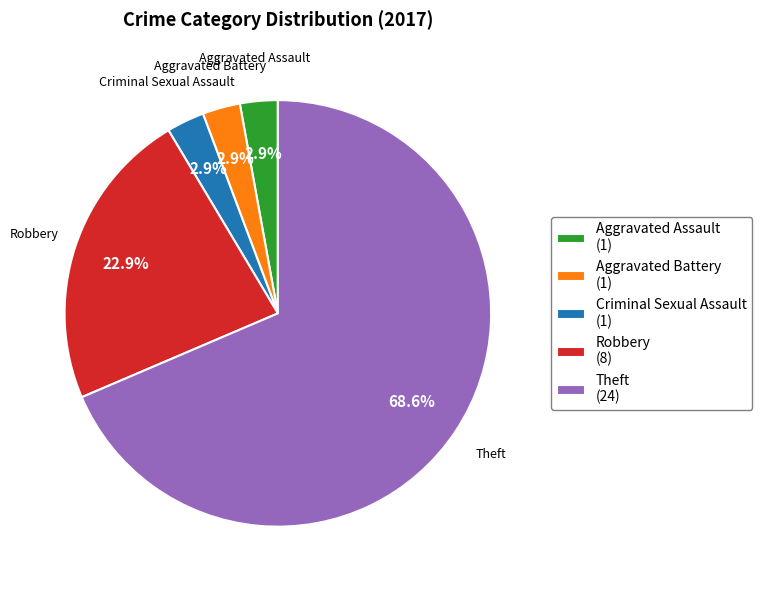

What percentage is the Aggravated Battery slice, to the nearest percent?

3%